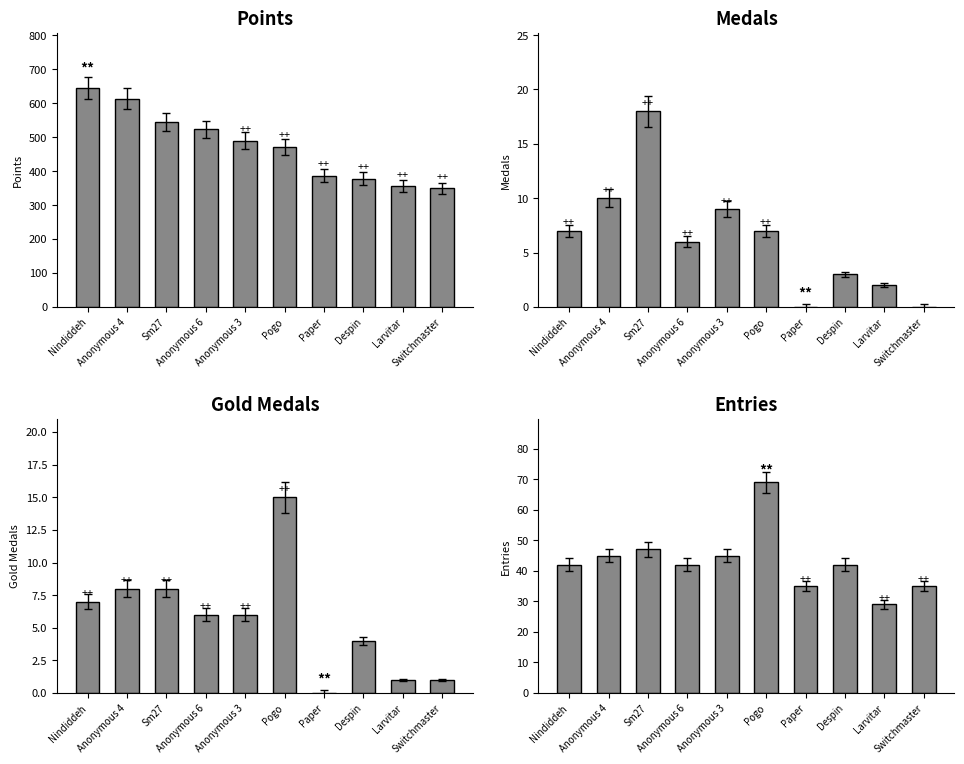

What is the sum of the Gold Medals values at Anonymous 3 and Switchmaster?

7